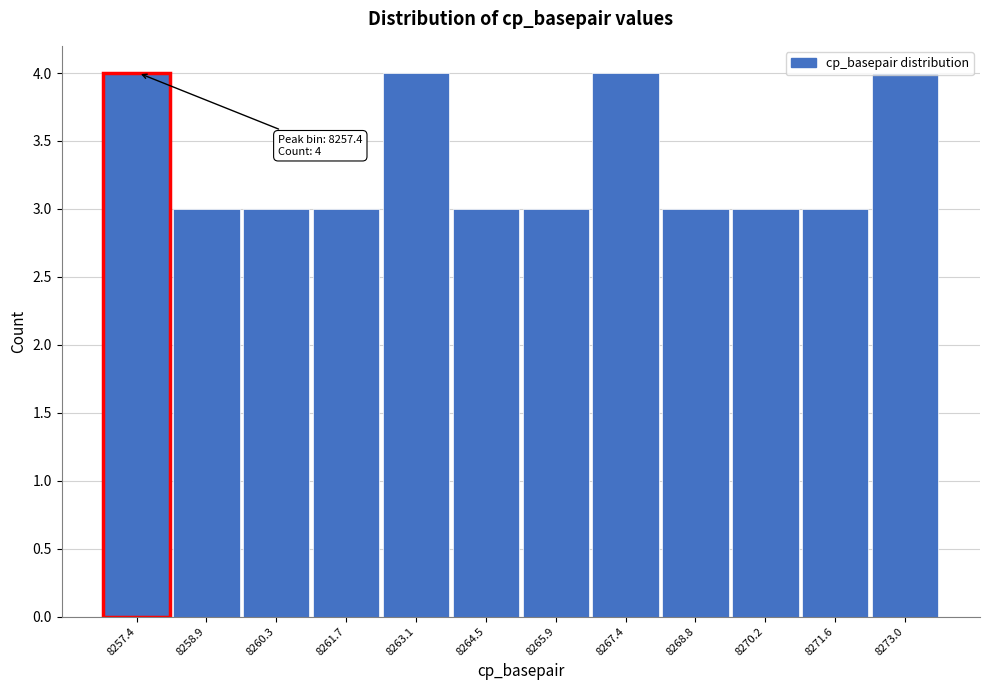

What is the sum of the values at 8264.5 and 8271.6?

6